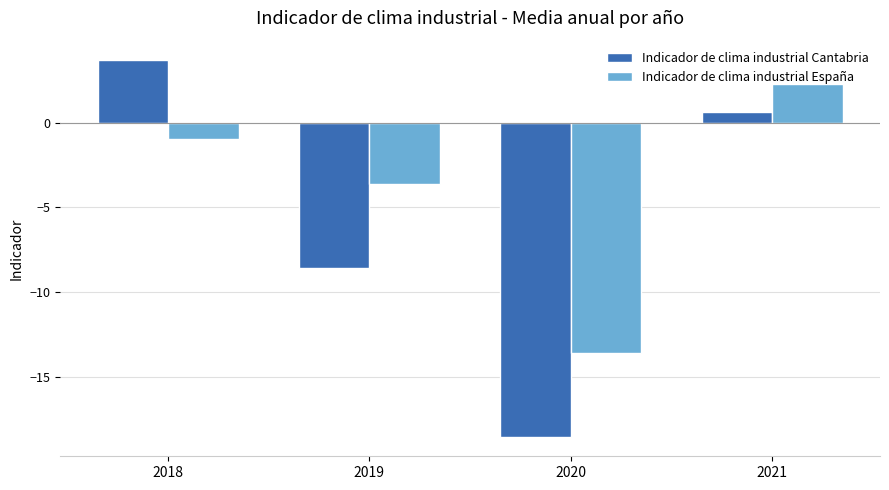

Is it true that Indicador de clima industrial España equals -22.4 at 2020?

False